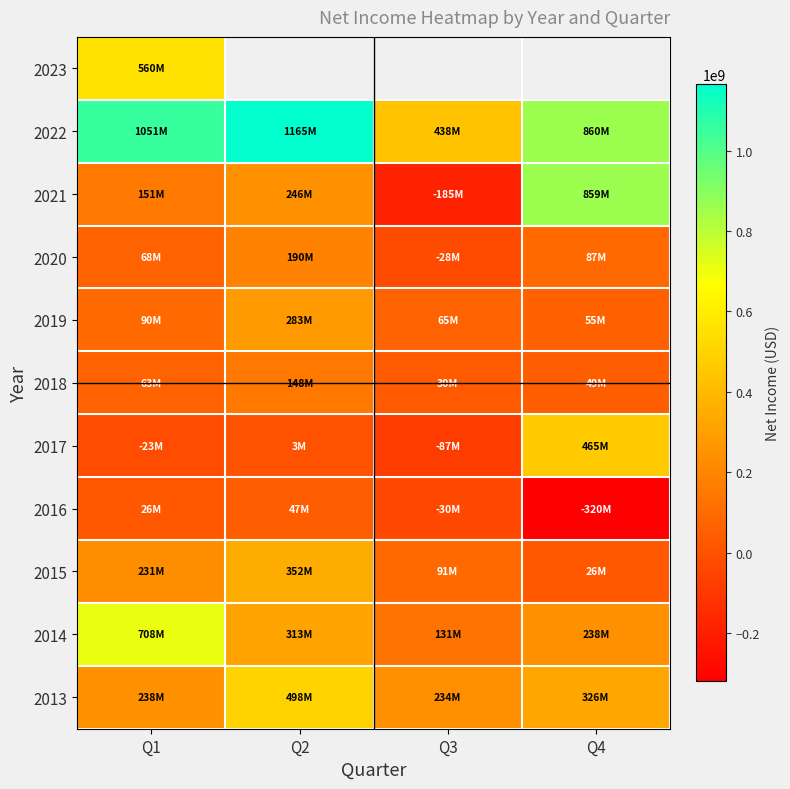

What is the difference between the second highest and second lowest values in the 2019 series?

25000000.0